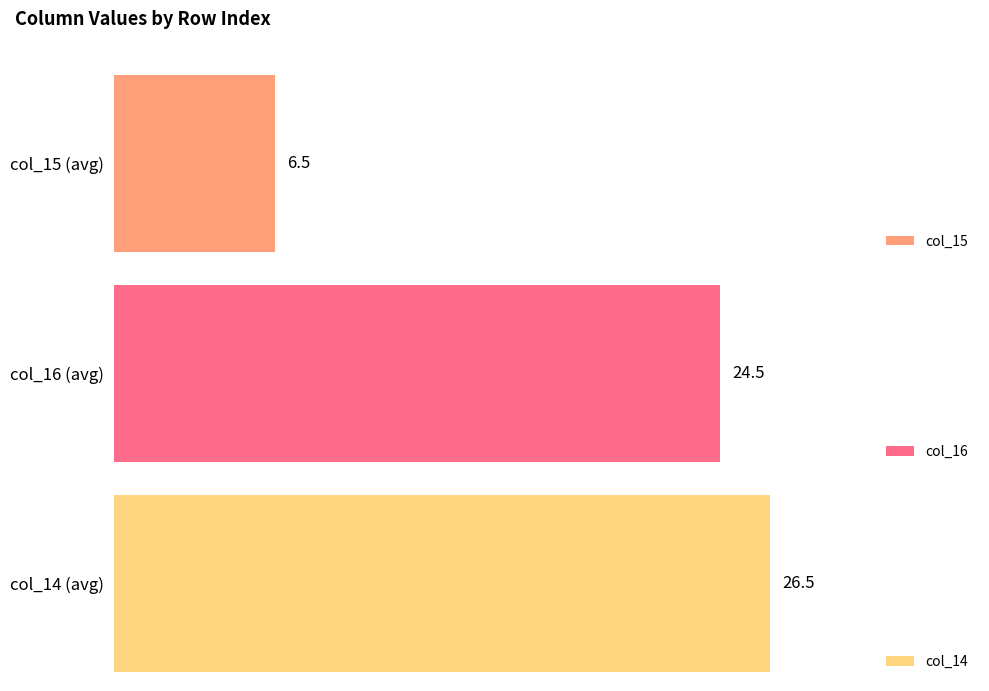

At 1, list the series in order from smallest to largest.

col_15, col_16, col_14